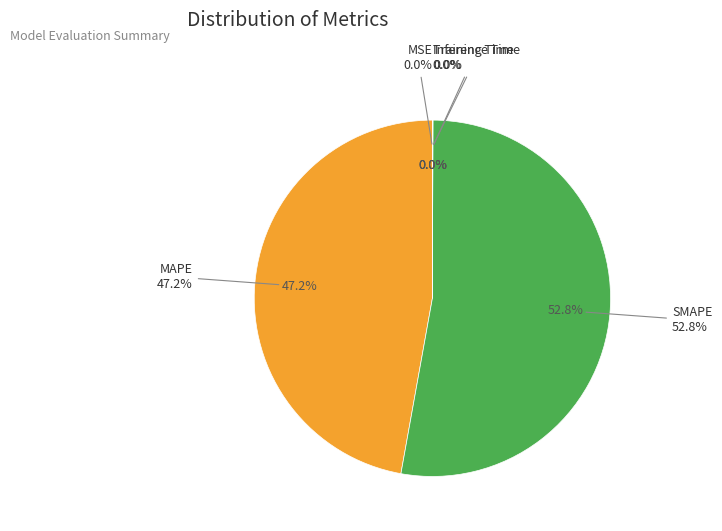

How many slices are in this pie chart?

5